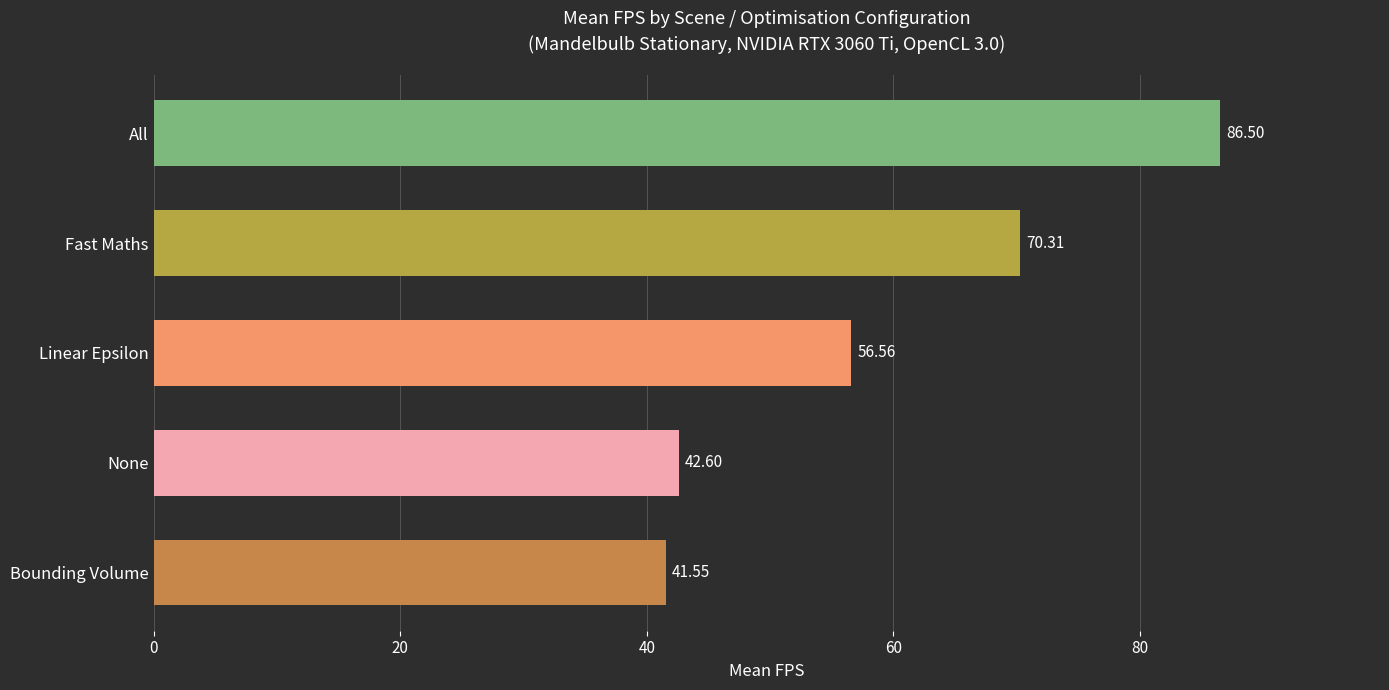

Which category has the lowest value across all series?

Bounding Volume